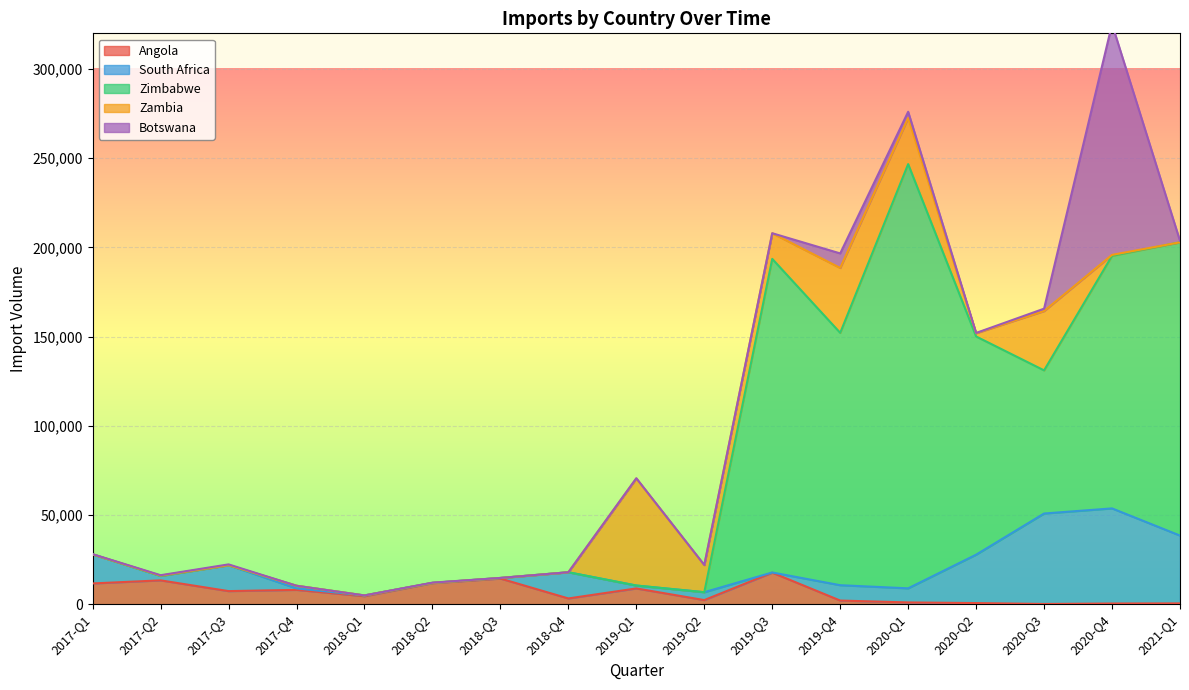

Which series ends up on top after the final intersection of Angola and Zimbabwe?

Zimbabwe